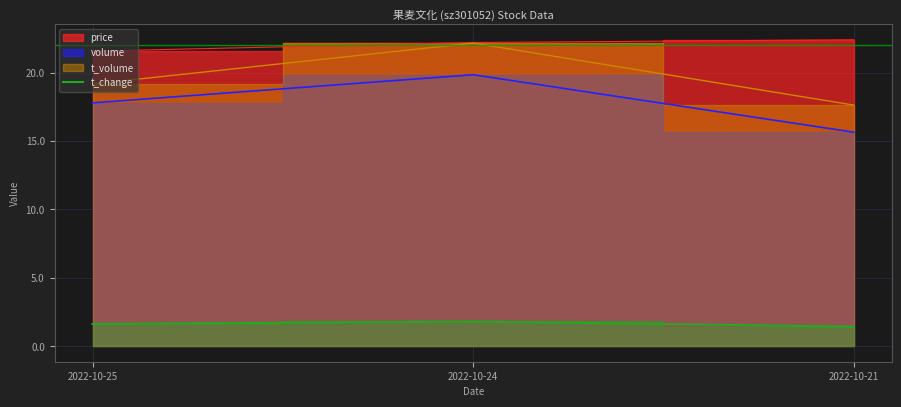

List the labels in order of value, smallest first.

2022-10-21, 2022-10-25, 2022-10-24